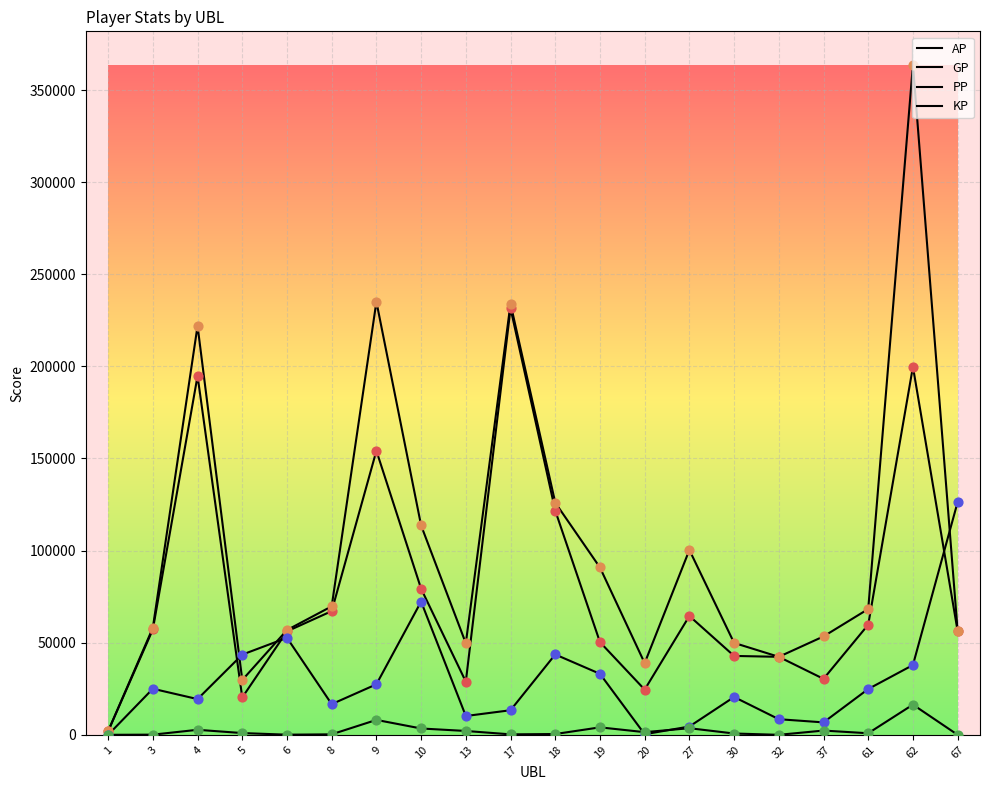

At how many categories does at least one series exceed 75510?

9